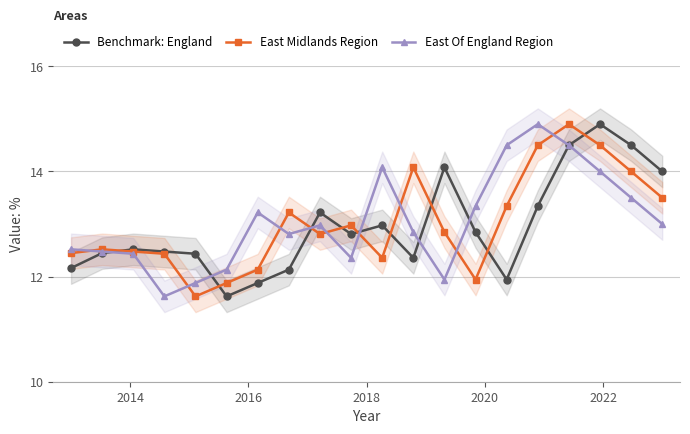

What is the highest value of the East Midlands Region series?

14.9